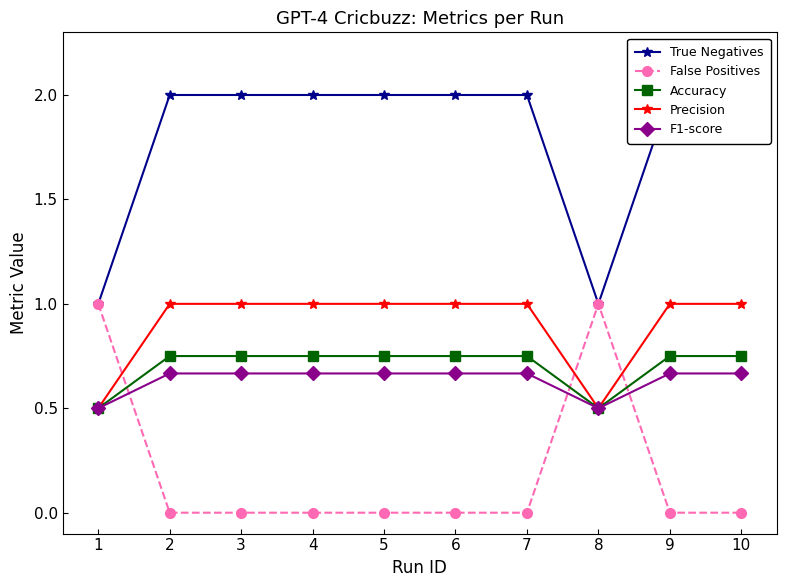

How many values in False Positives are above zero?

2